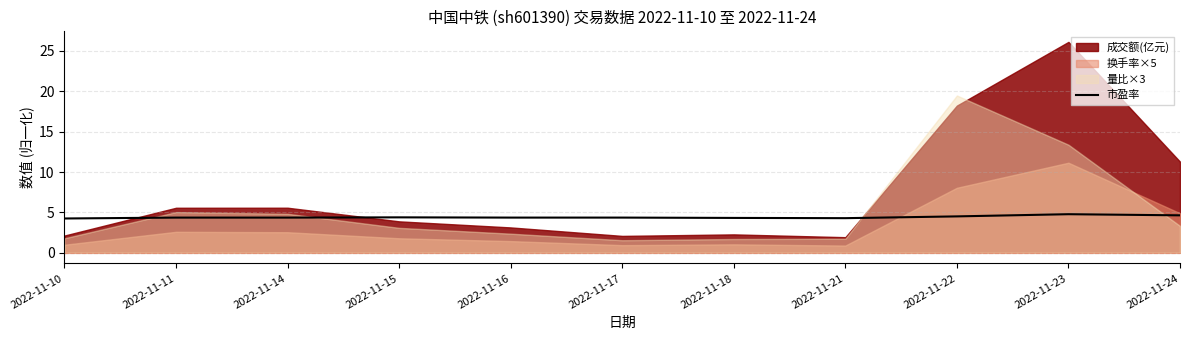

What is the approximate value at 2022-11-24?

4.6